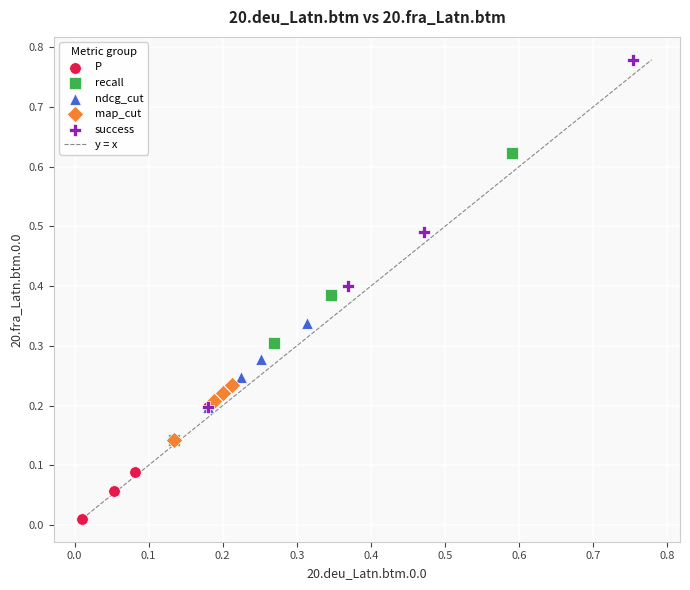

Which series has the largest Y range (max minus min)?

success